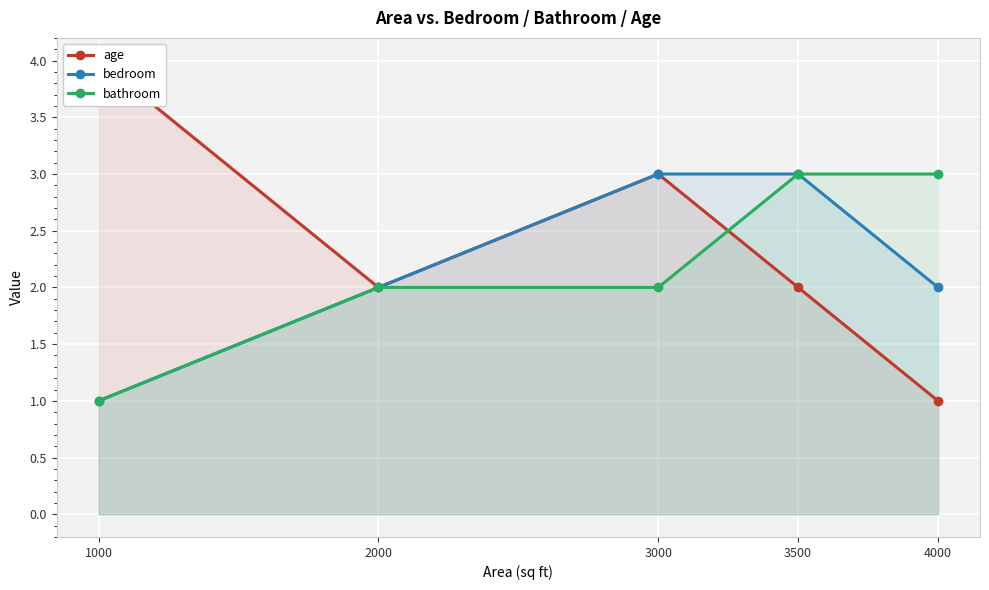

What is the difference between the bathroom values at 3500 and 2000?

1